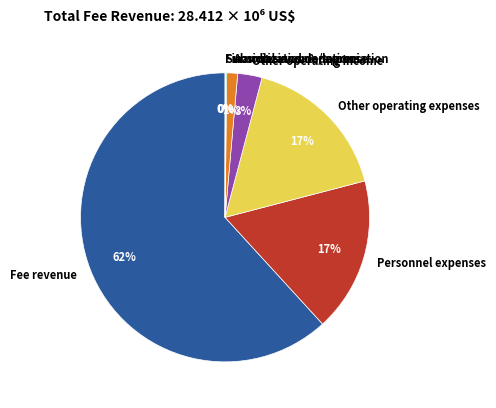

Do Amortization & depreciation and Fee revenue together represent more than half of the pie?

Yes